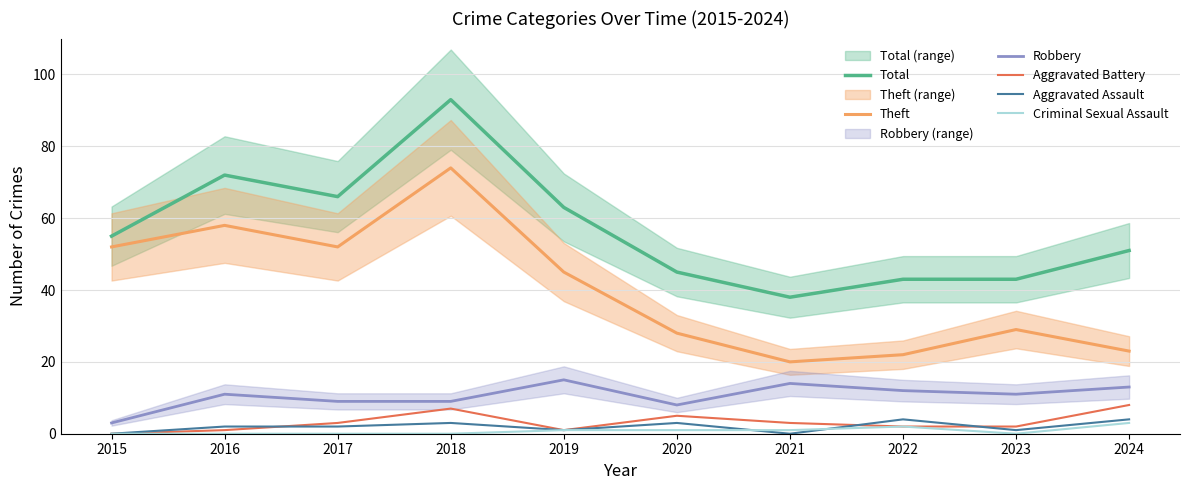

Which category has the lowest value in the Total series?

2021